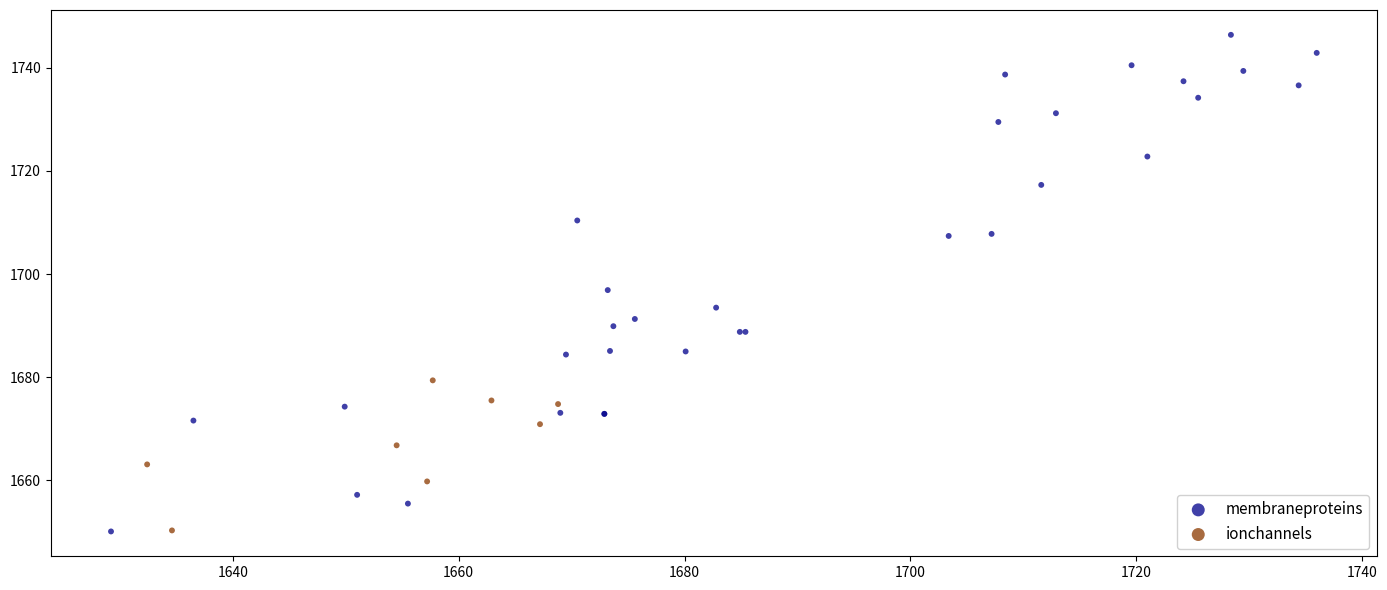

Which series has the largest Y range (max minus min)?

membraneproteins